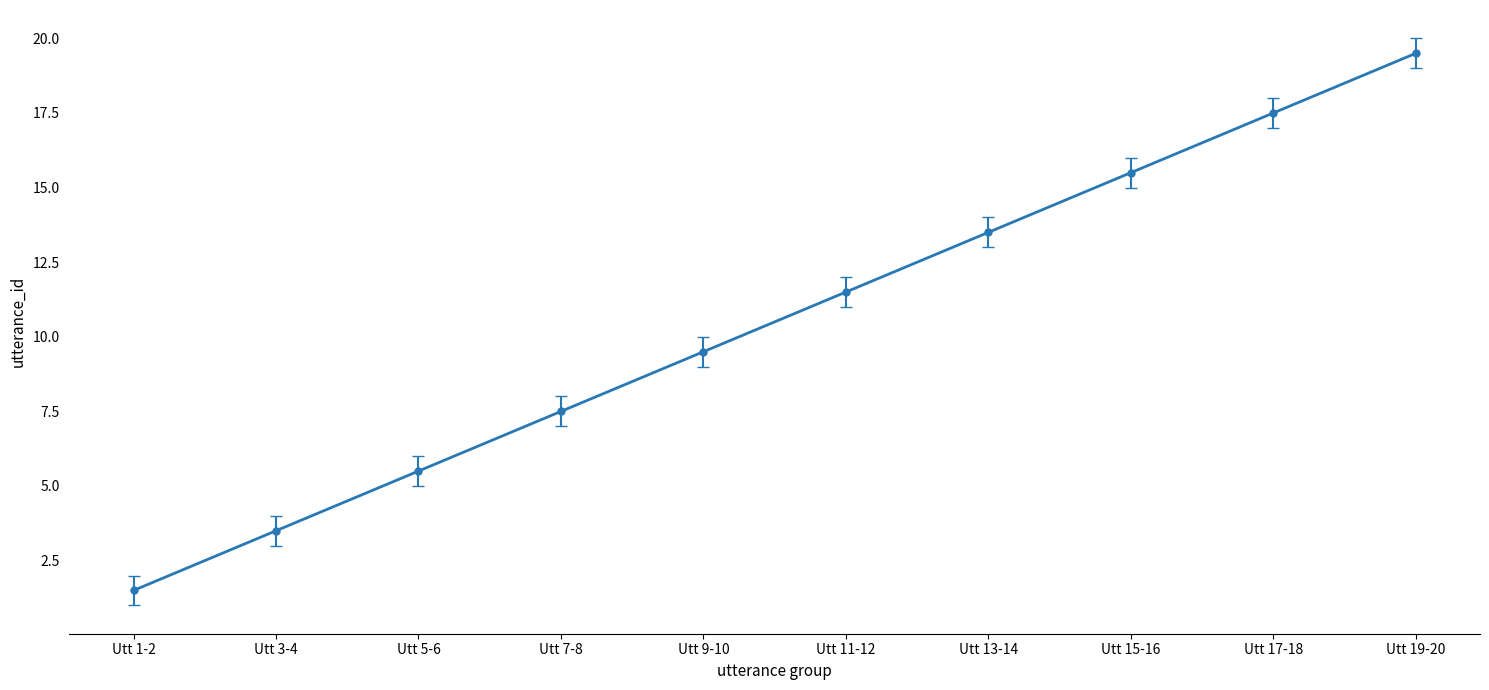

What is the difference between the maximum and minimum values?

18.0